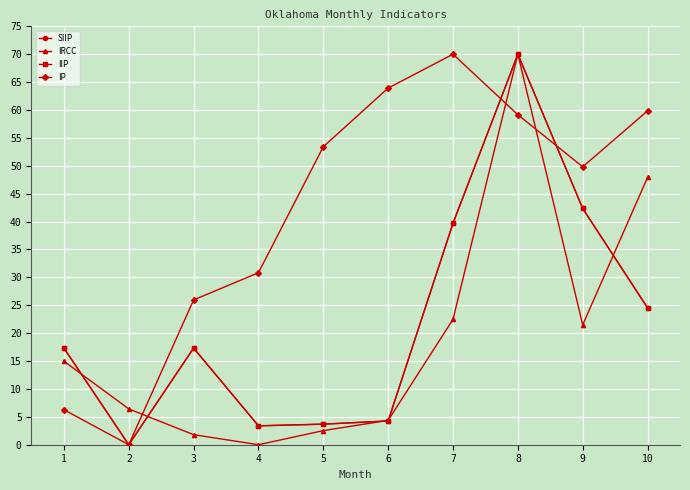

Reading left to right, list all the values displayed in this chart.

SIIP: 17.3	0.0	17.3	3.4	3.7	4.3	39.7	70.0	42.4	24.5
IRCC: 15.0	6.4	1.8	0.0	2.5	4.4	22.5	70.0	21.5	47.9
IIP: 17.3	0.0	17.3	3.4	3.7	4.3	39.7	70.0	42.4	24.5
IP: 6.3	0.0	26.0	30.8	53.4	63.9	70.0	59.2	49.8	59.9